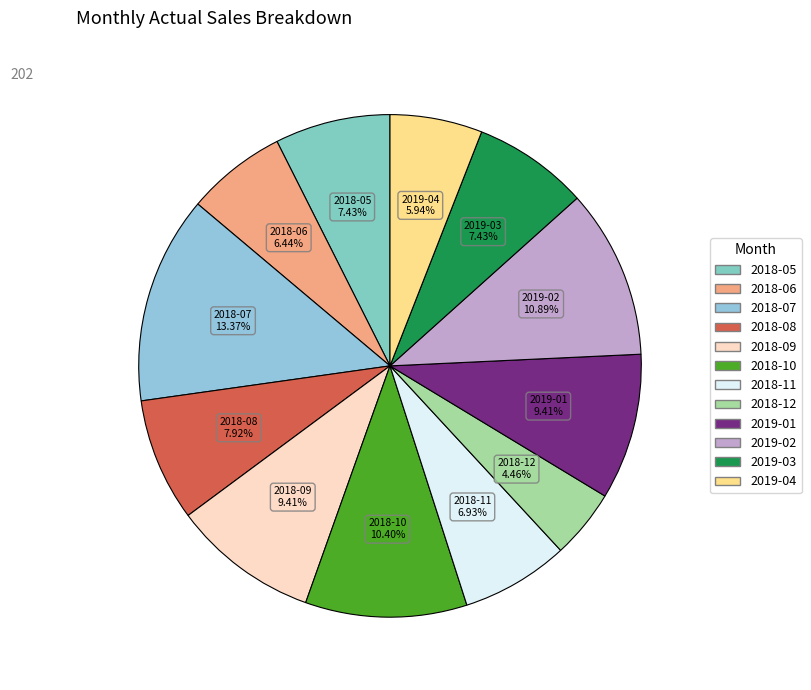

Do 2018-05 and 2019-04 together represent more than half of the pie?

No